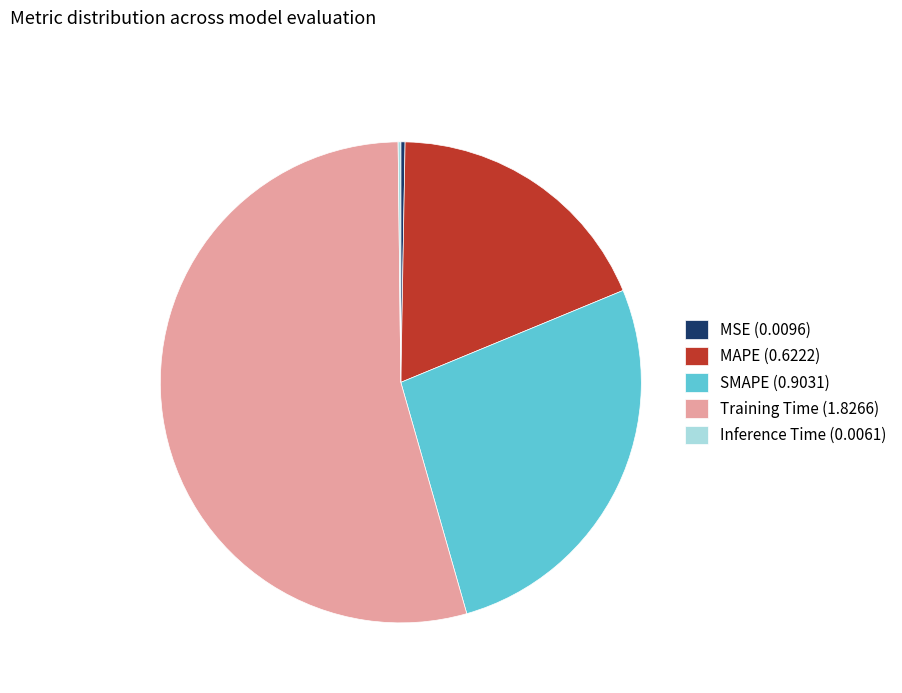

Do MSE and SMAPE together represent more than half of the pie?

No